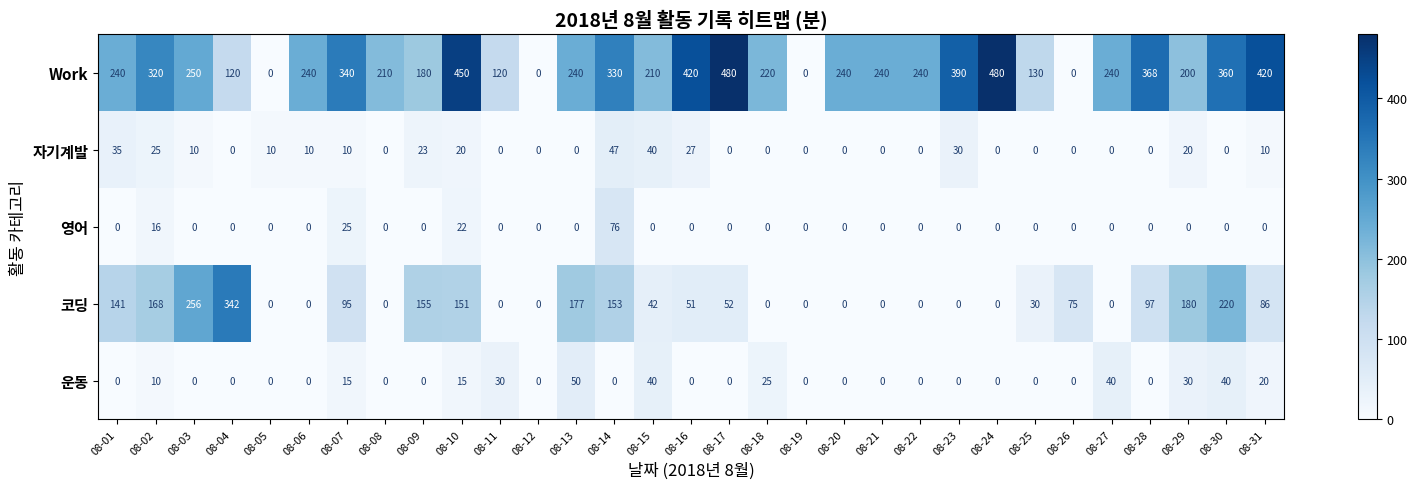

How many distinct data groups are displayed?

5